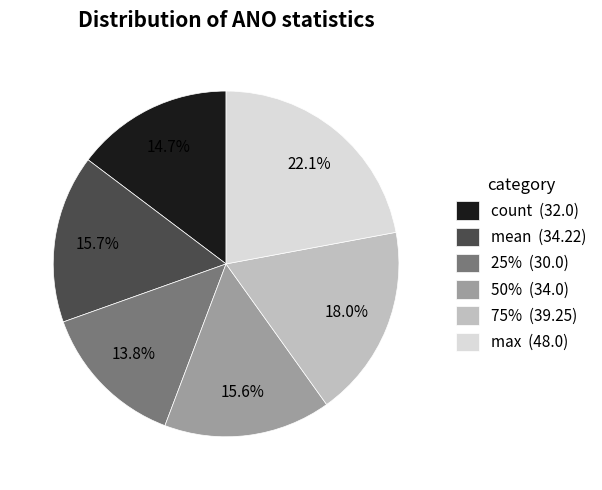

Is mean (34.22) the majority of the pie?

No